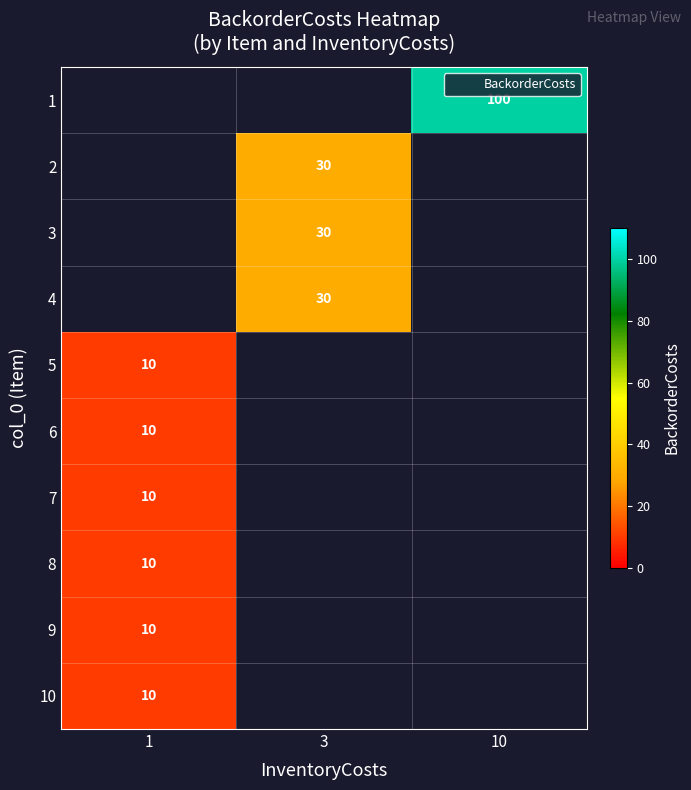

The 1 series shows 100 at 10. True or false?

True